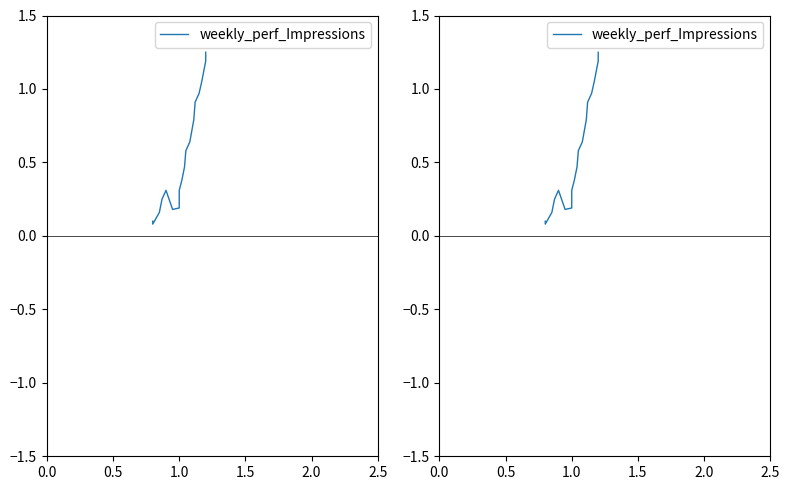

Is it true that the value at 1.0 is 0.6?

False